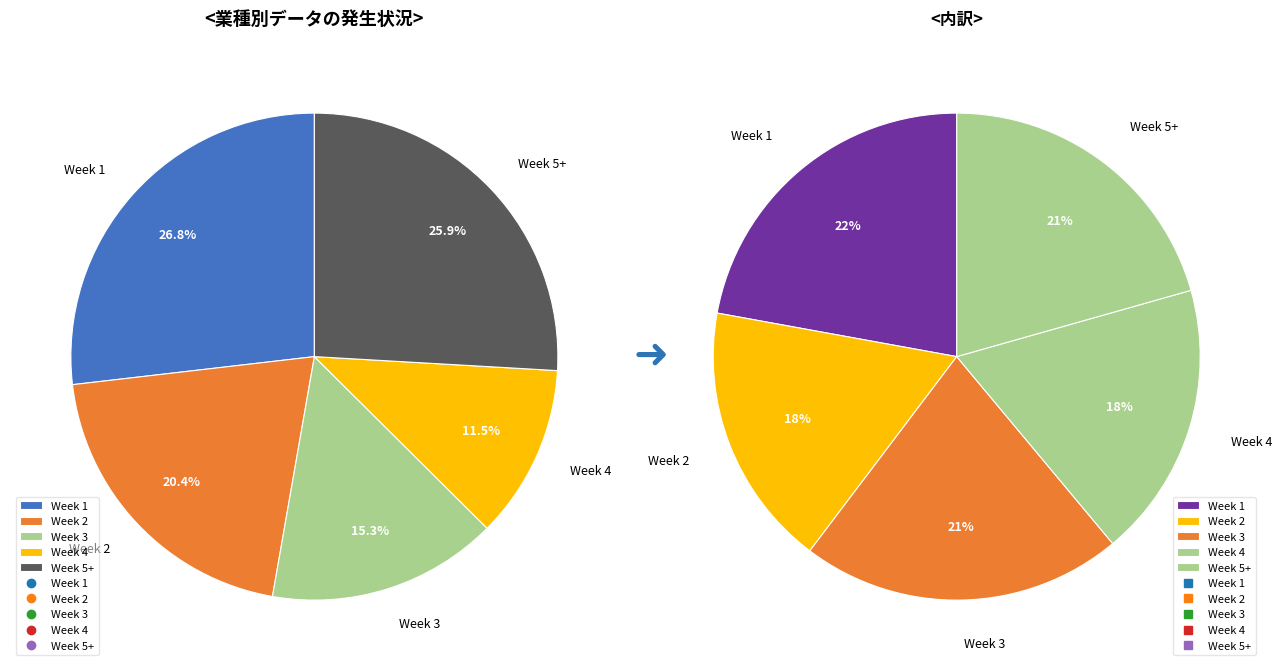

To the nearest percent, what is the difference between the largest and smallest slice percentages?

4%